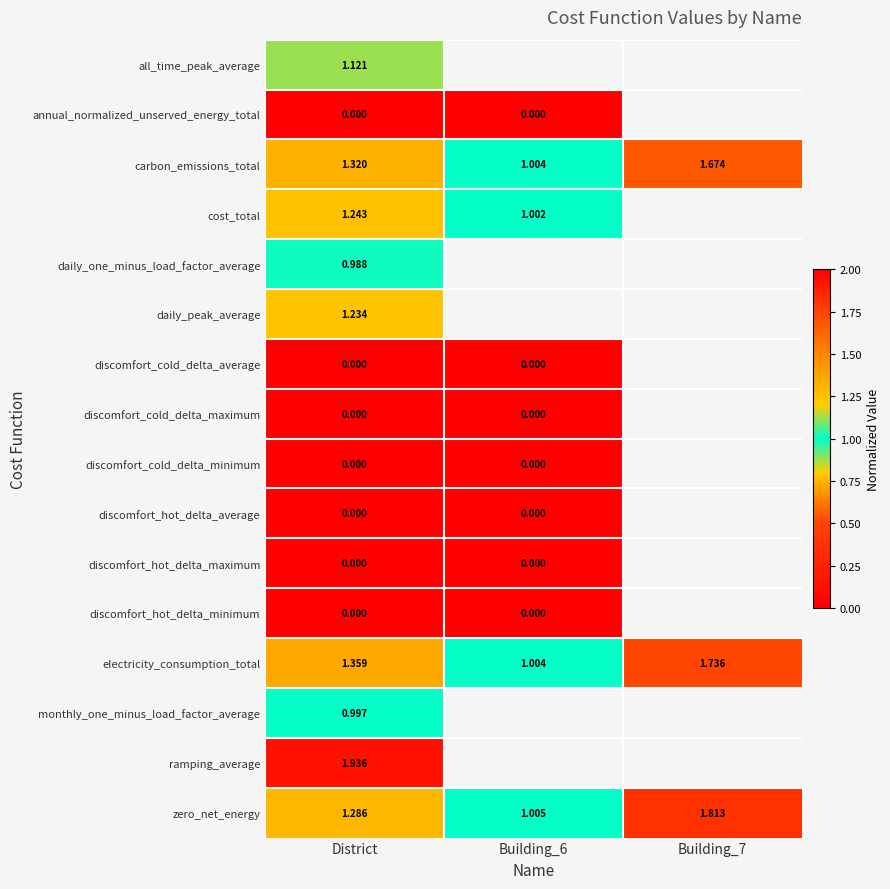

At how many categories does at least one series exceed 0?

3